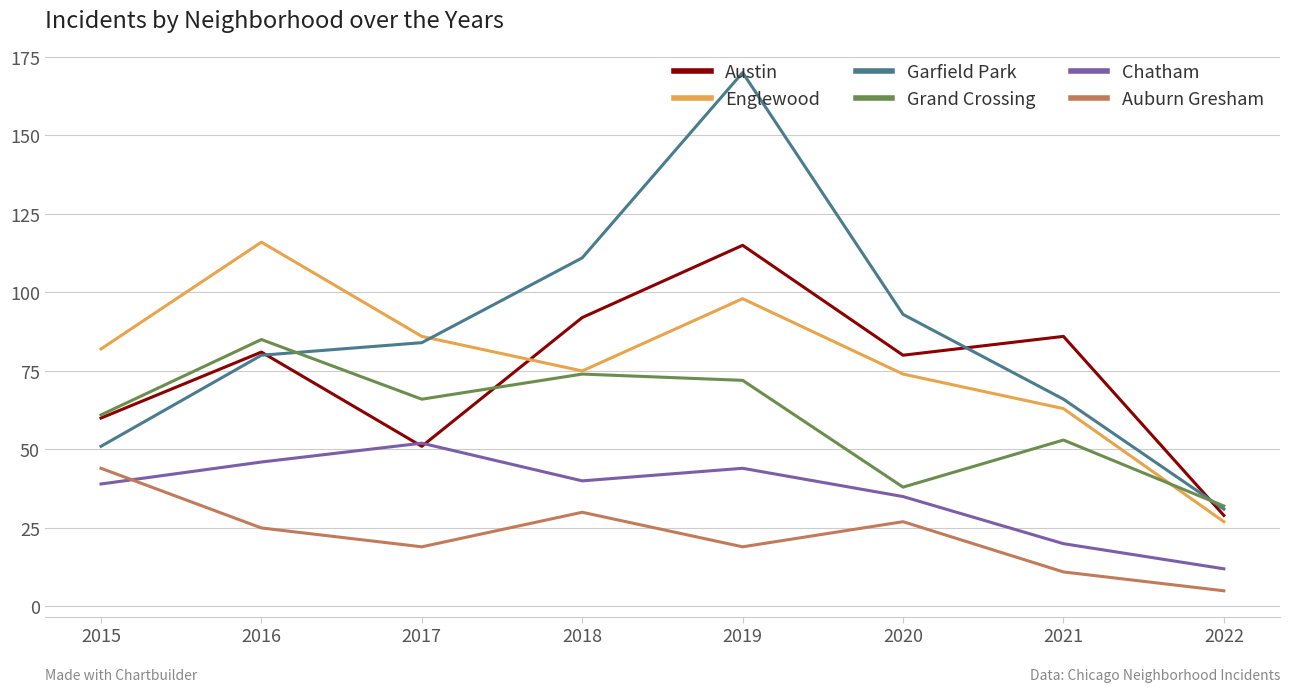

In Garfield Park, how many points are higher than both neighbors (excluding endpoints)?

1